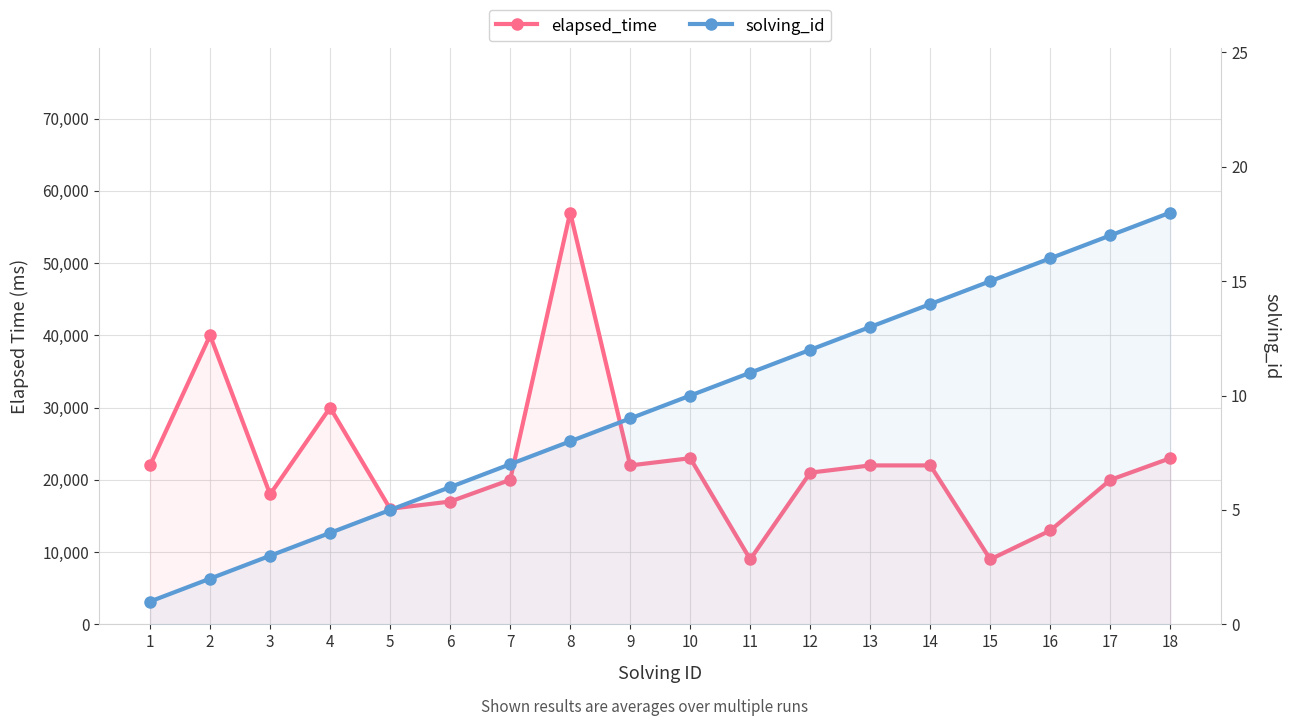

What is the total value across all series at 12?

21012